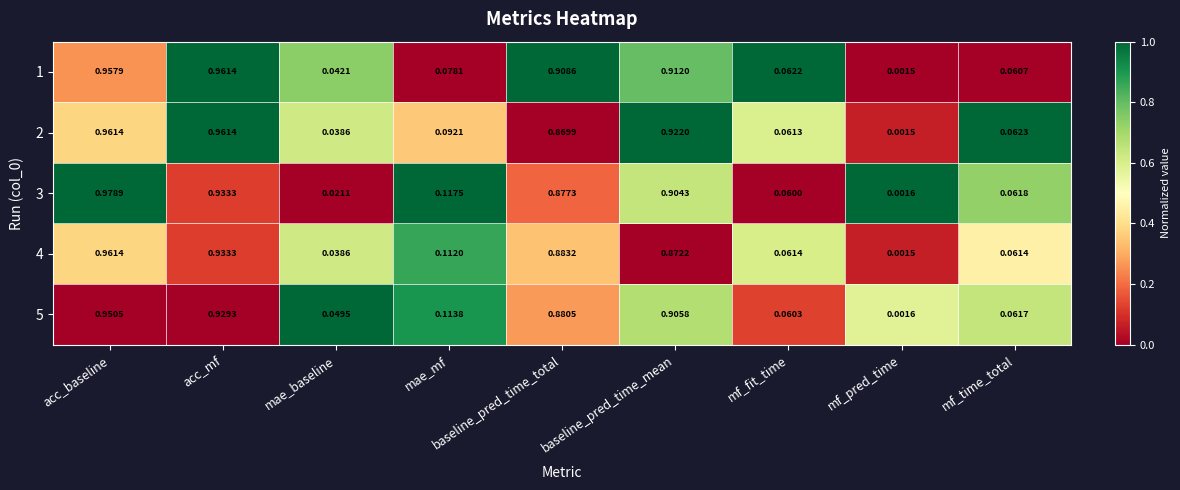

Rank the categories by 1 value from highest to lowest.

acc_mf, acc_baseline, baseline_pred_time_mean, baseline_pred_time_total, mae_mf, mf_fit_time, mf_time_total, mae_baseline, mf_pred_time